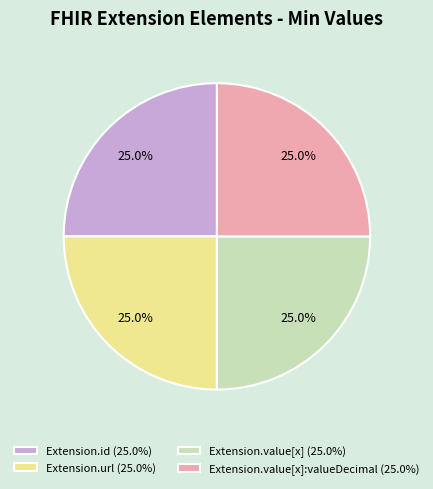

Approximately how many times larger is the value at Extension.url (25.0%) compared to Extension.id (25.0%)?

1.0